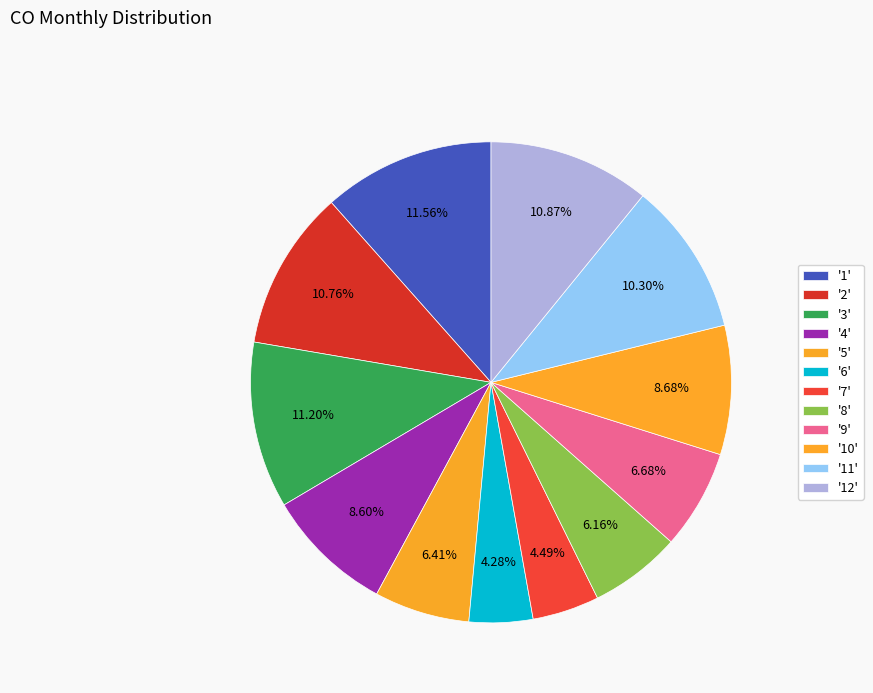

To the nearest percent, what is the difference between the largest and smallest slice percentages?

7%